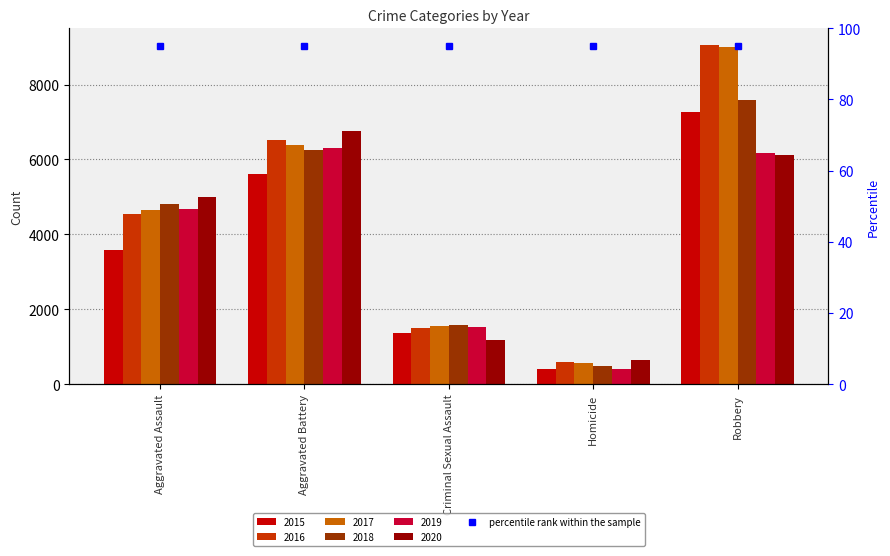

What is the sum of the 2019 values at Homicide and Aggravated Assault?

5101